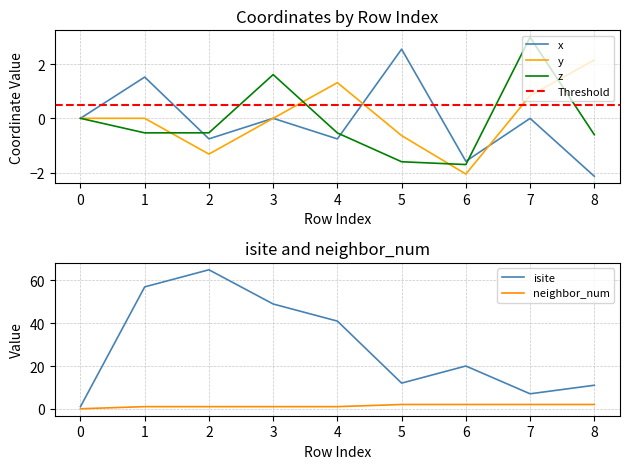

What is the maximum value for isite?

65